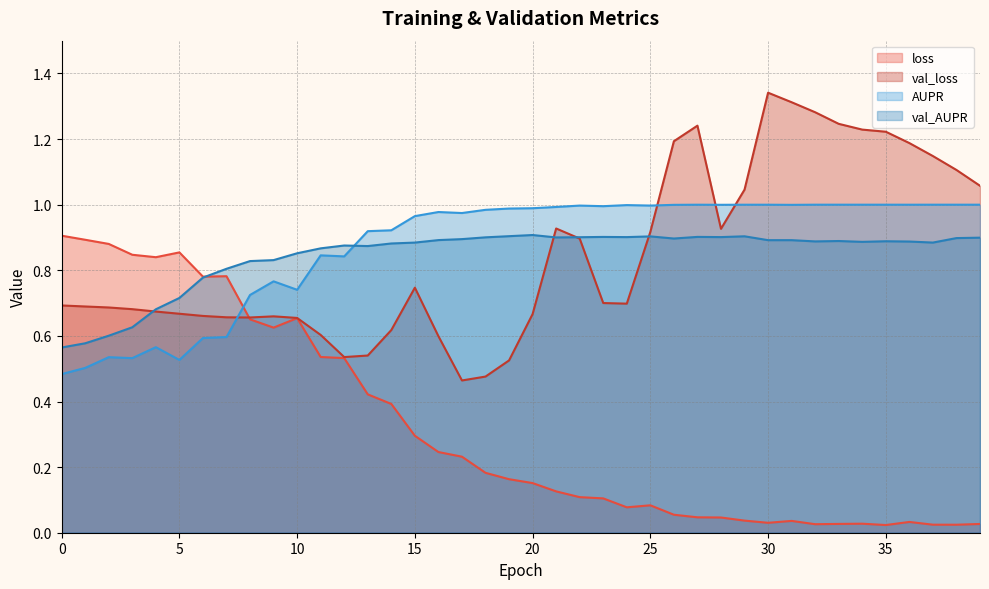

How many lines are shown in the chart?

4